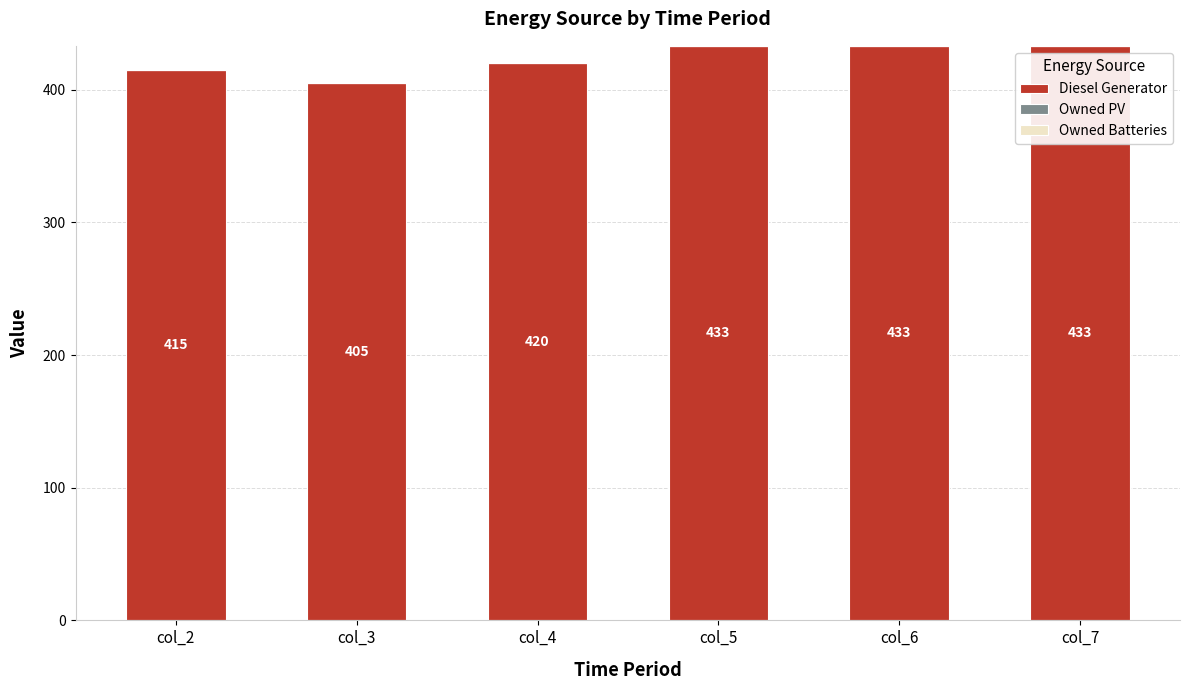

Approximately how many times larger is the value at col_2 compared to col_6?

1.0